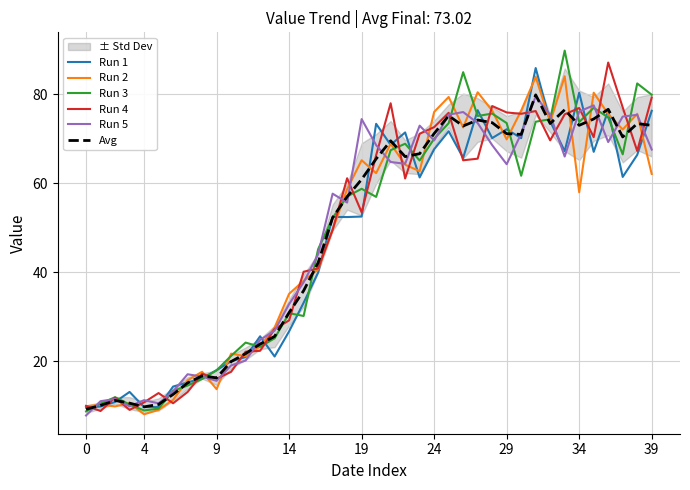

What are all the series names shown in the legend?

Run 1, Run 2, Run 3, Run 4, Run 5, Avg